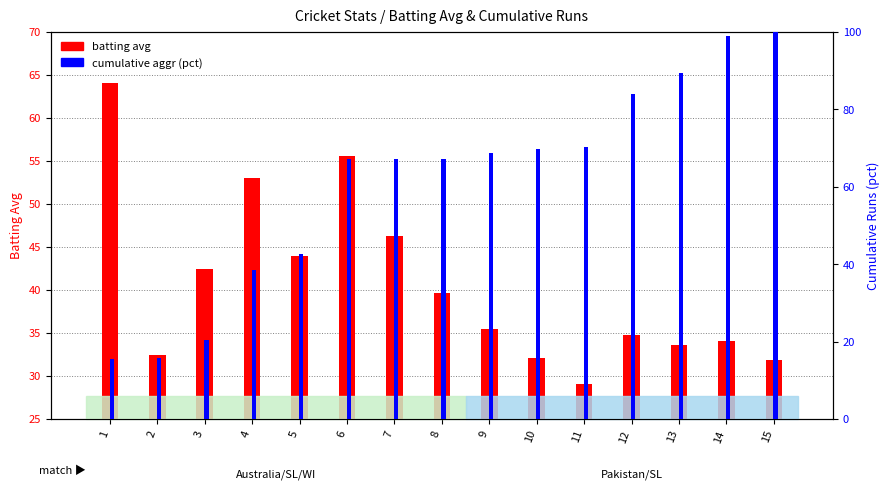

List the series in order of their peak value, highest first.

cumulative aggr (pct), batting avg